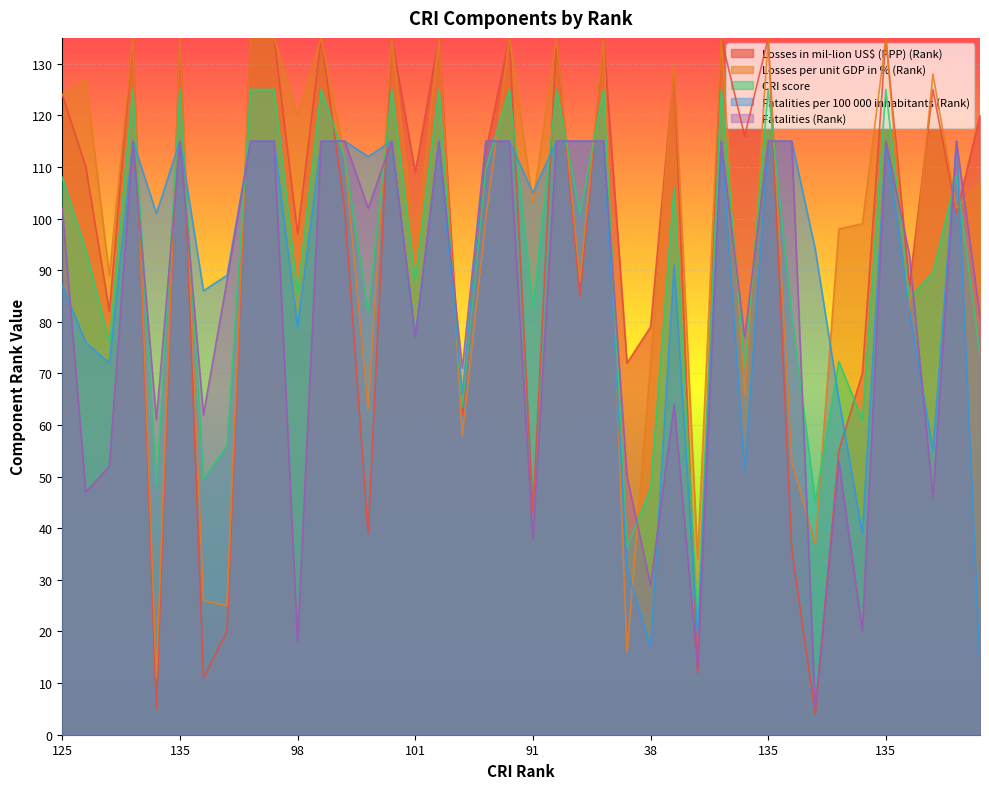

At which category is the sum across all series the highest?

135